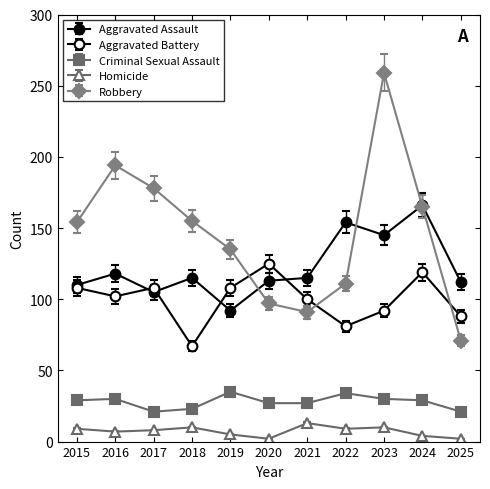

At which category does Criminal Sexual Assault reach its first local peak?

2016